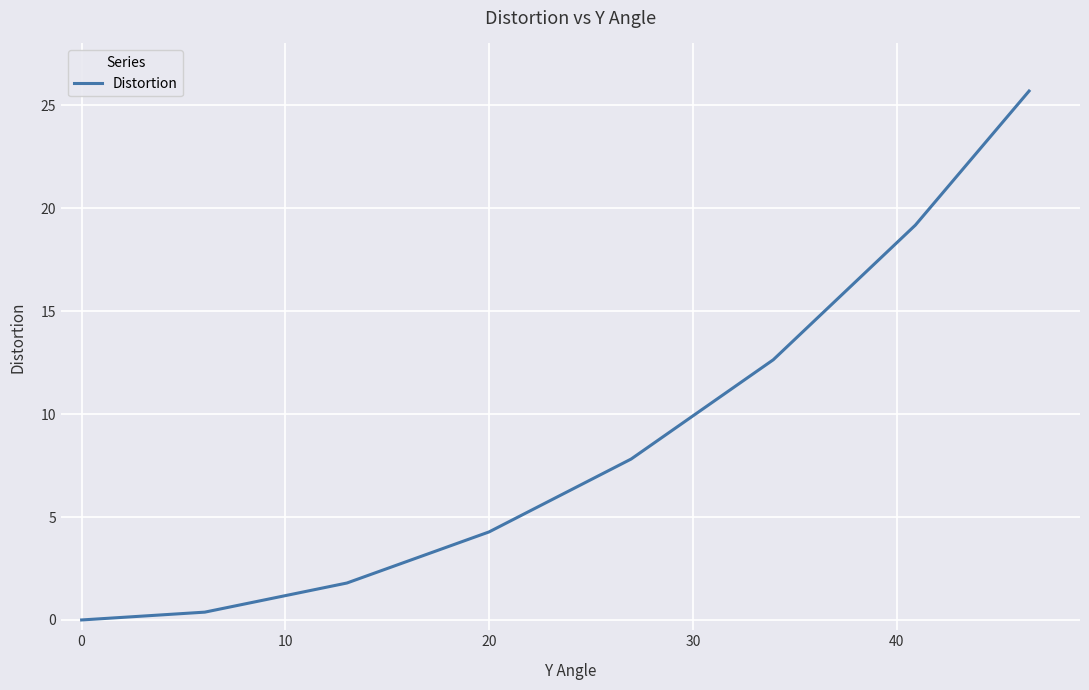

True or false: the data has more than 0 interior local peaks.

False